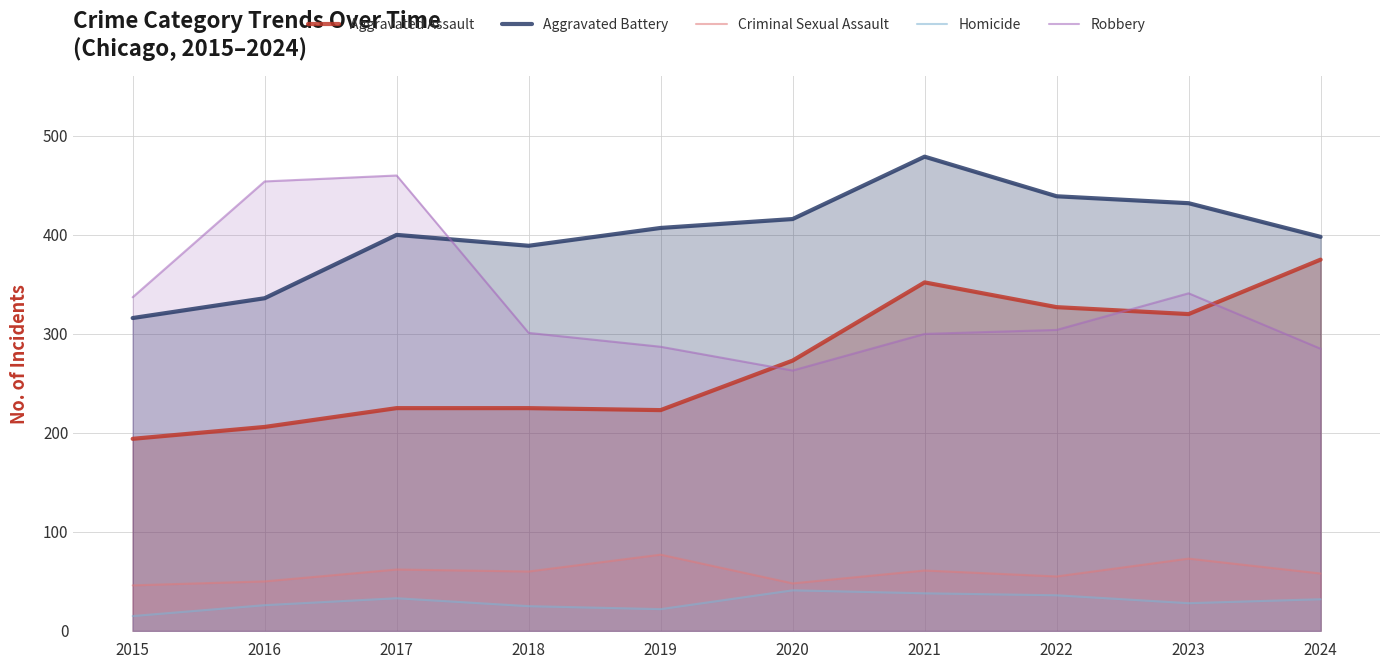

True or false: Aggravated Assault and Aggravated Battery intersect in this chart.

False